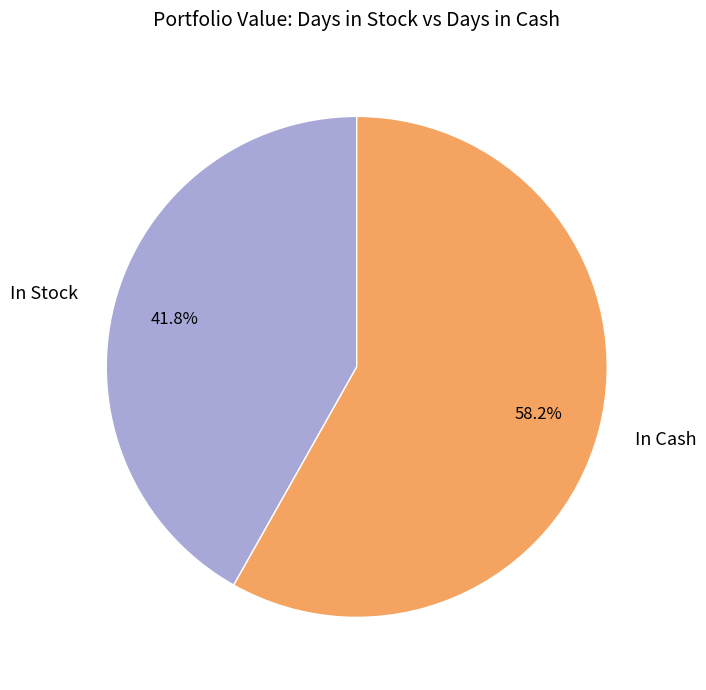

Which category has the smallest portion of the pie?

In Stock